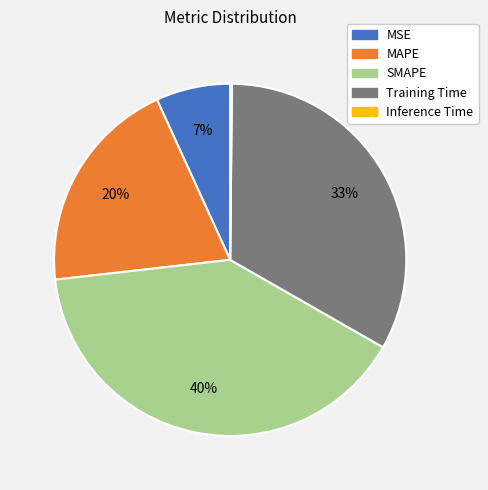

Combined, do Training Time and MSE account for over 50%?

No